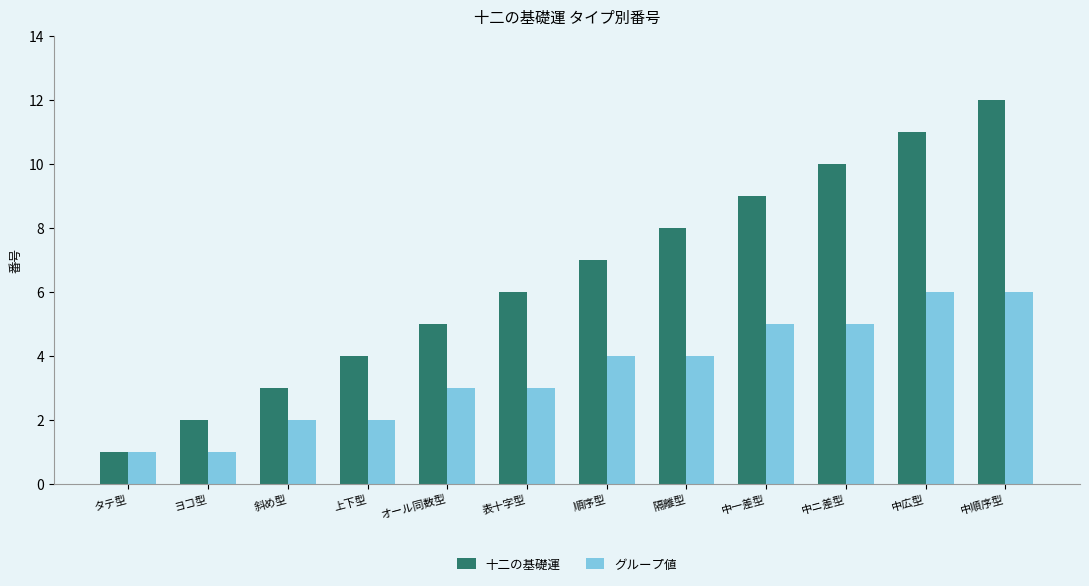

What is the label of the 11th bar from the left?

中広型